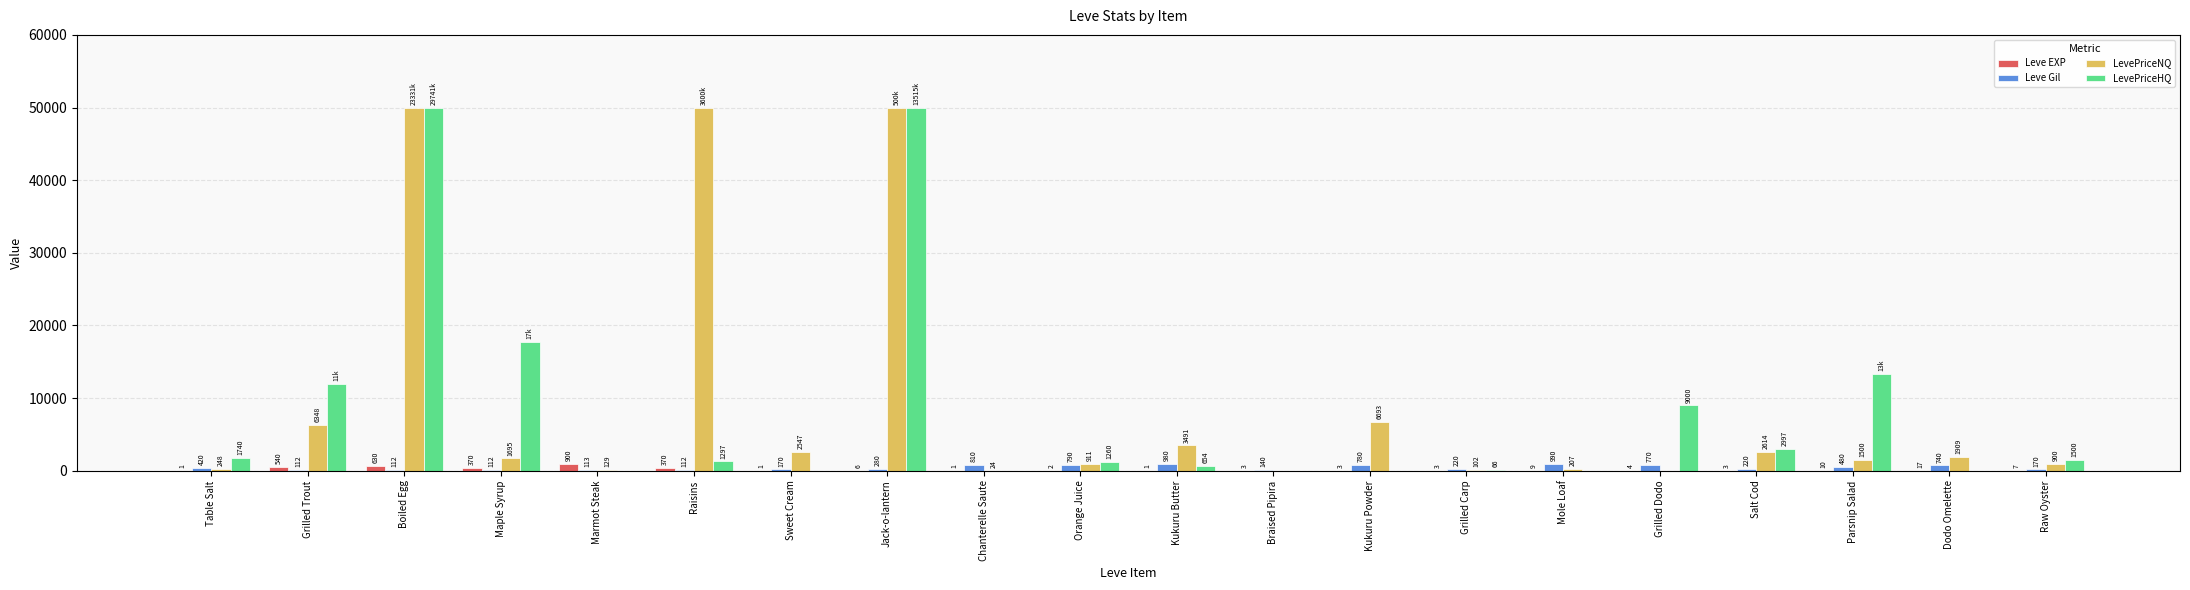

What is the greatest value displayed?

50000.0